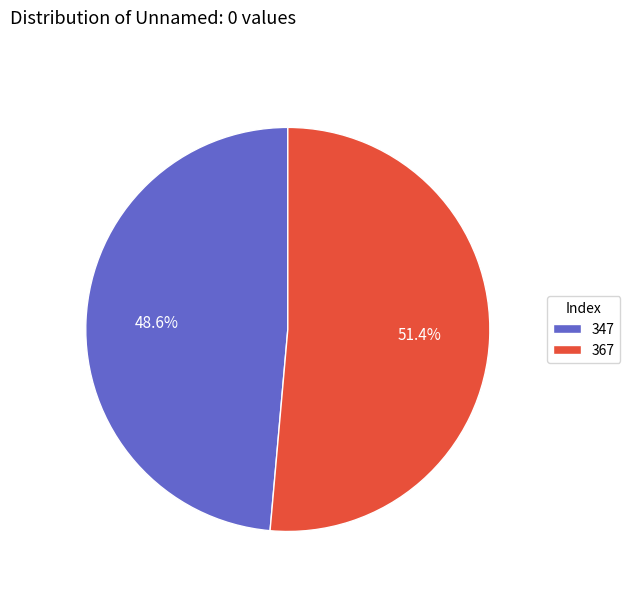

How many slices are in this pie chart?

2